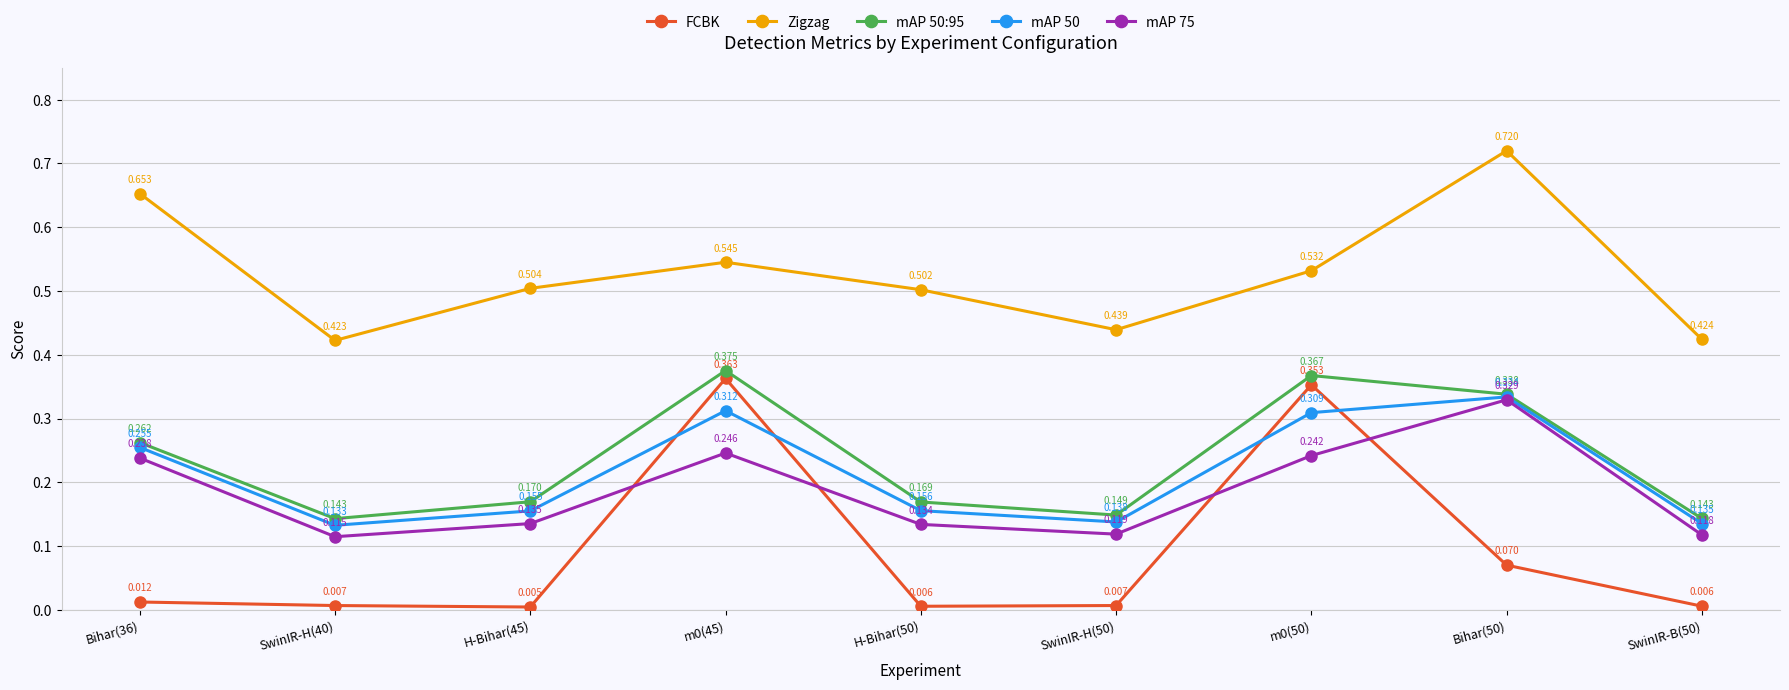

At which category does the chart reach its peak across all series?

Bihar(50)